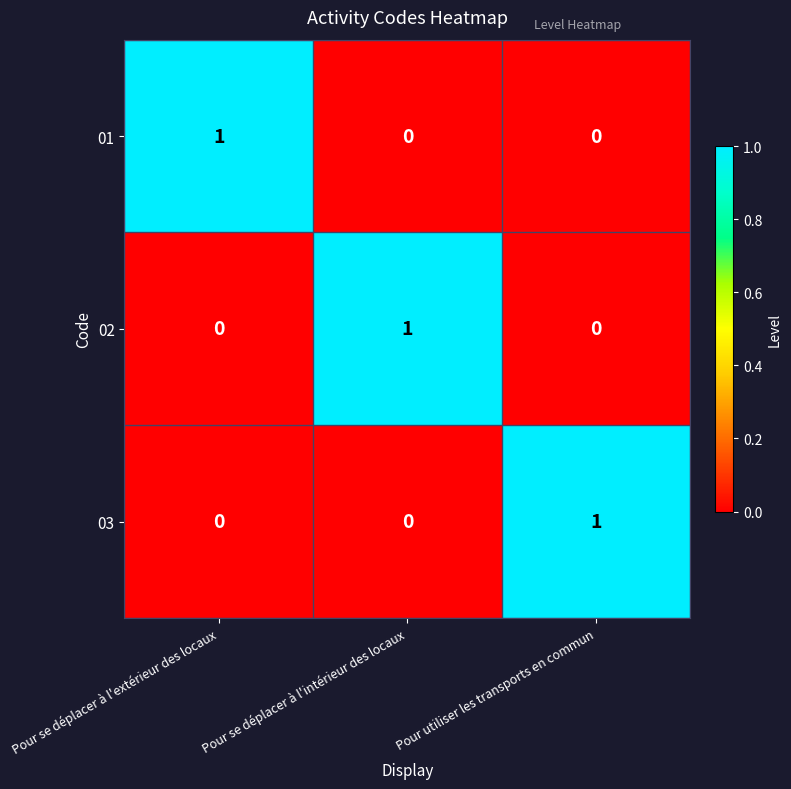

Count the 02 values in the range 0 to 1.

3